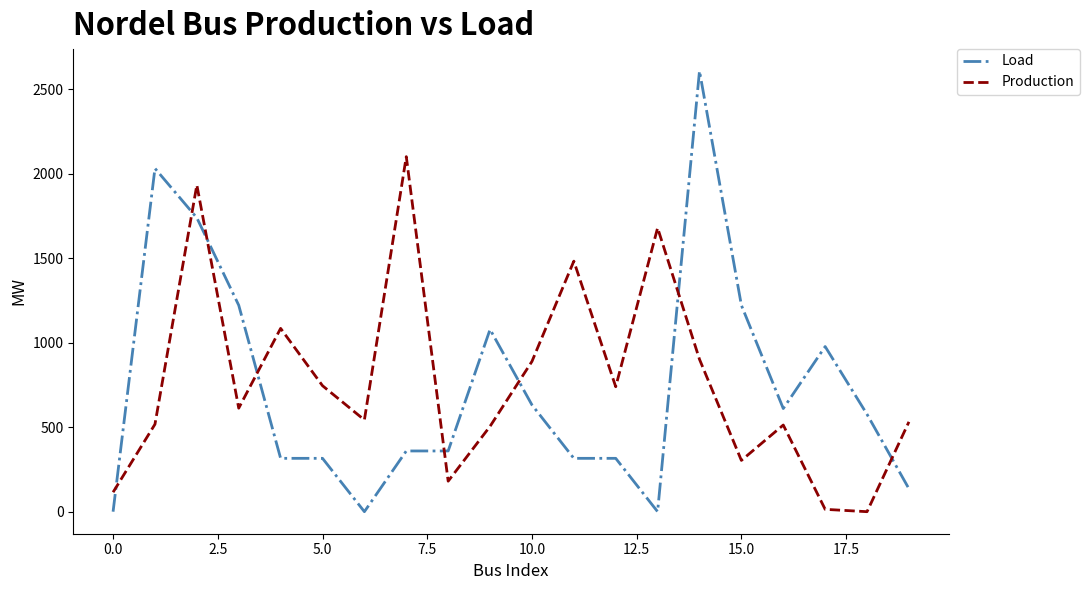

What is the difference between the maximum and minimum values in the Production series?

2100.6